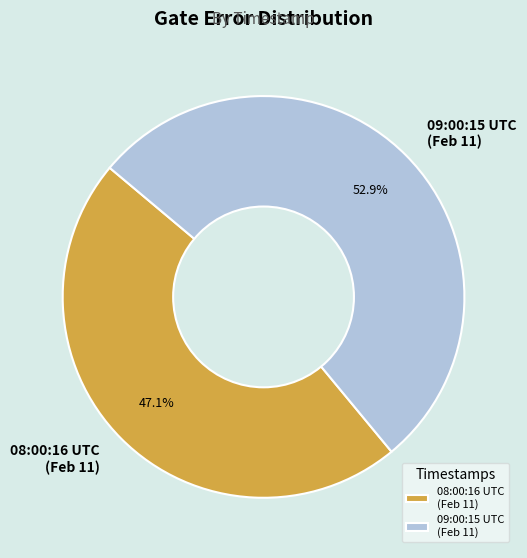

What is the majority slice?

09:00:15 UTC (Feb 11)